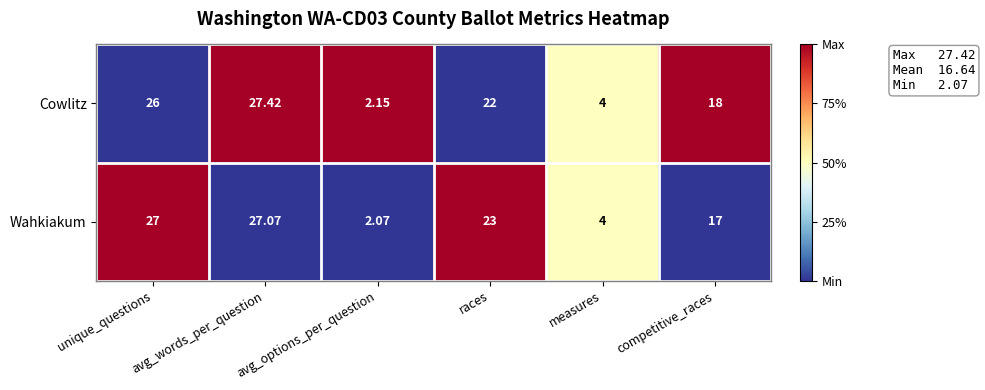

What is the total value across all series at competitive_races?

35.0